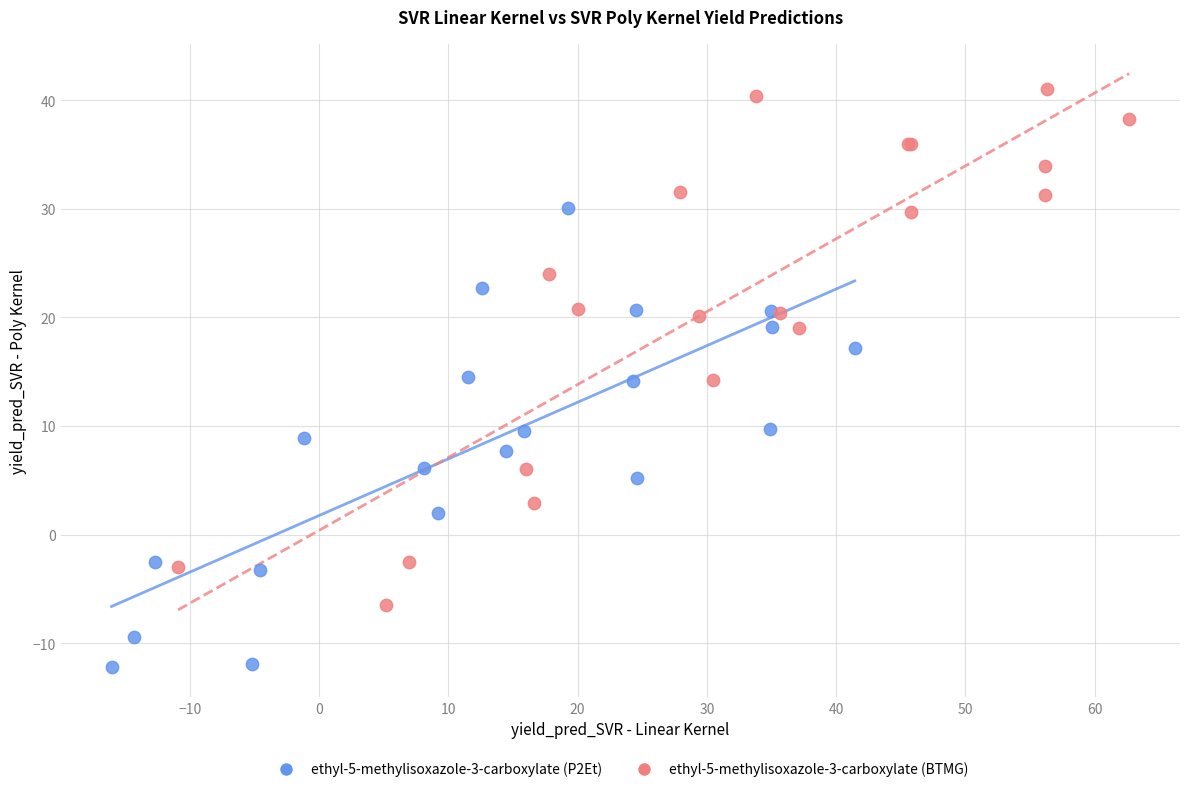

Which series reaches the minimum Y coordinate?

ethyl-5-methylisoxazole-3-carboxylate (P2Et)